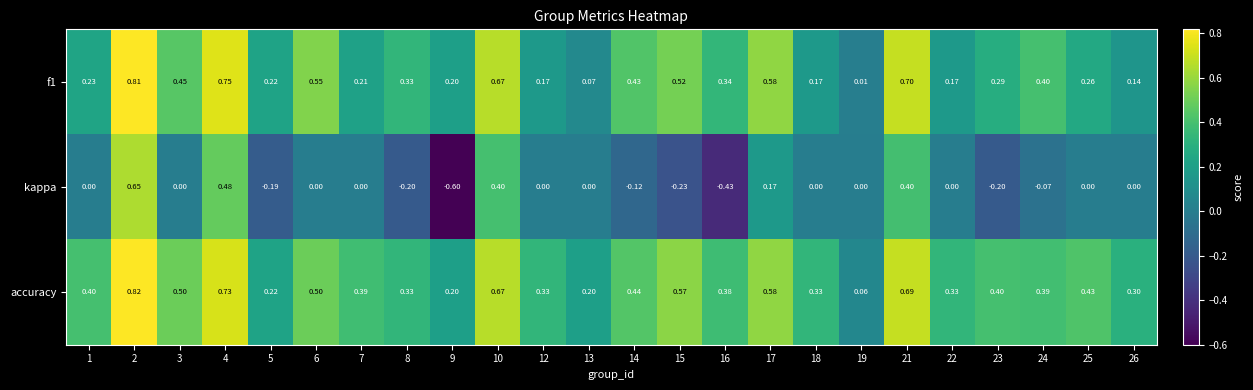

Rank the series by their maximum value, from highest to lowest.

accuracy, f1, kappa